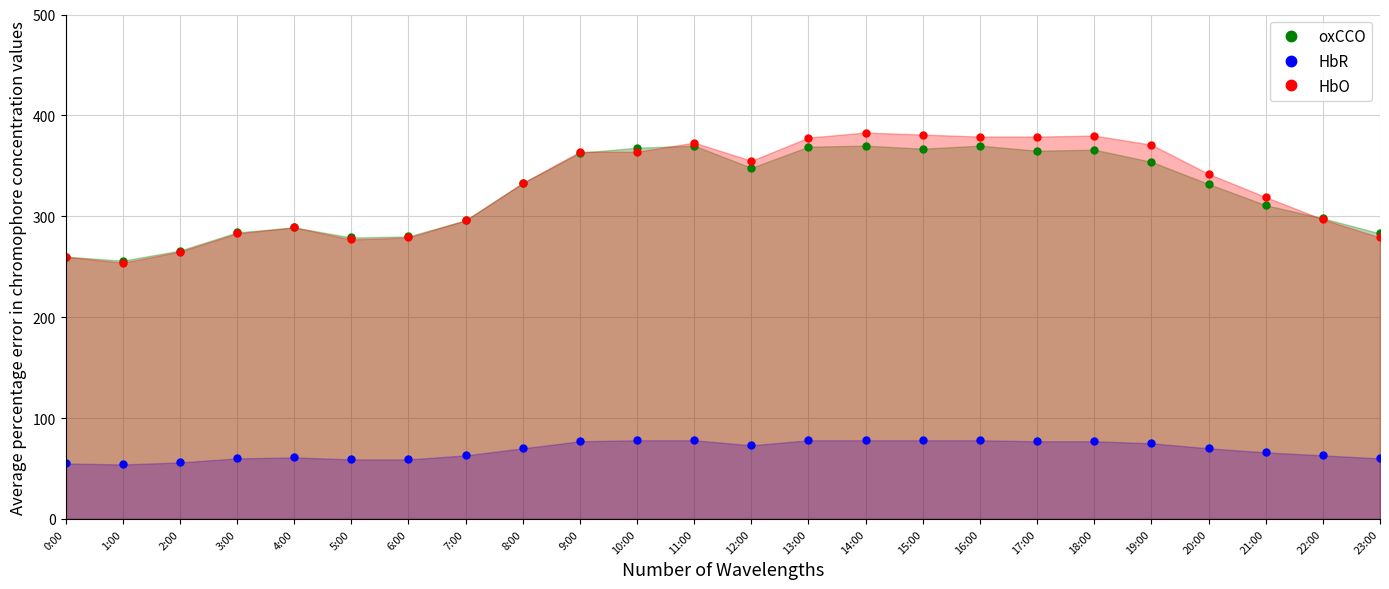

What is the label of the 13th point from the left?

12:00